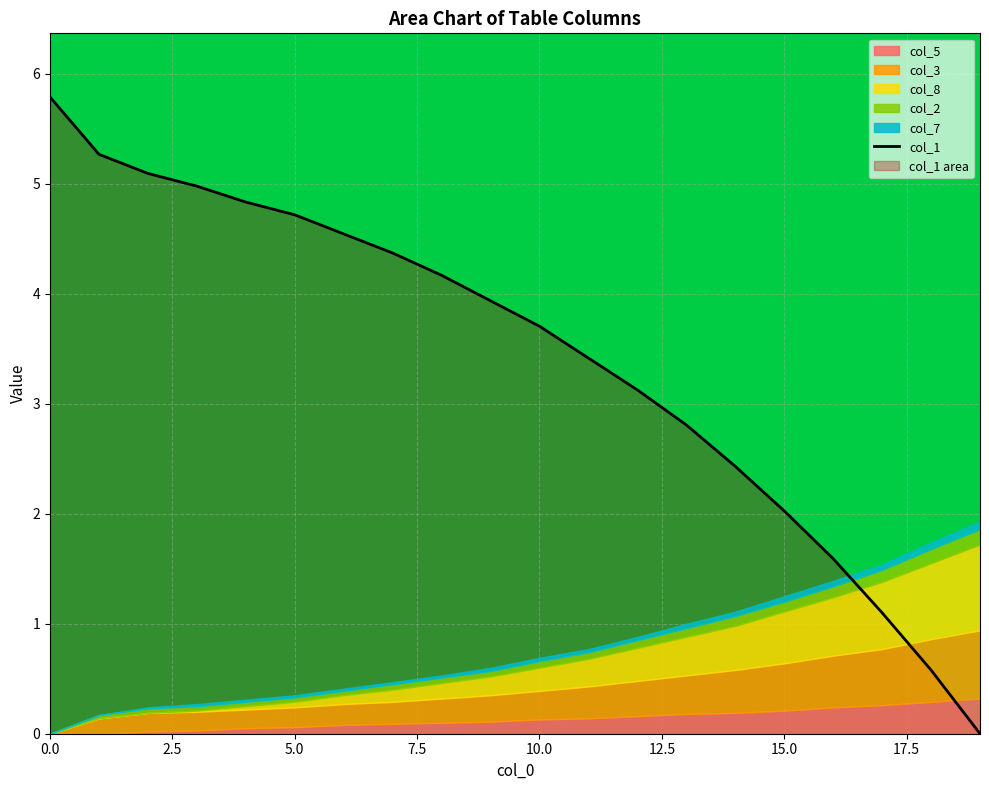

What is the maximum value for col_1?

5.8